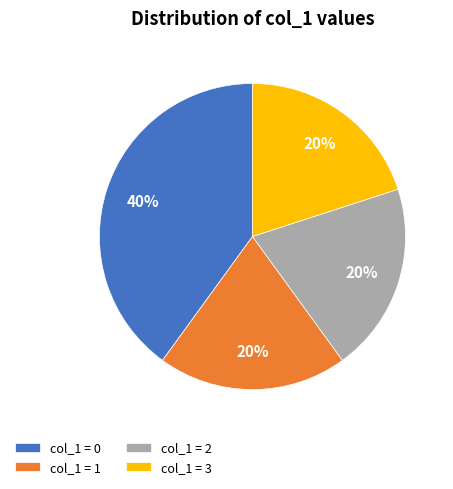

To the nearest percent, what is the difference between the largest and smallest slice percentages?

20%